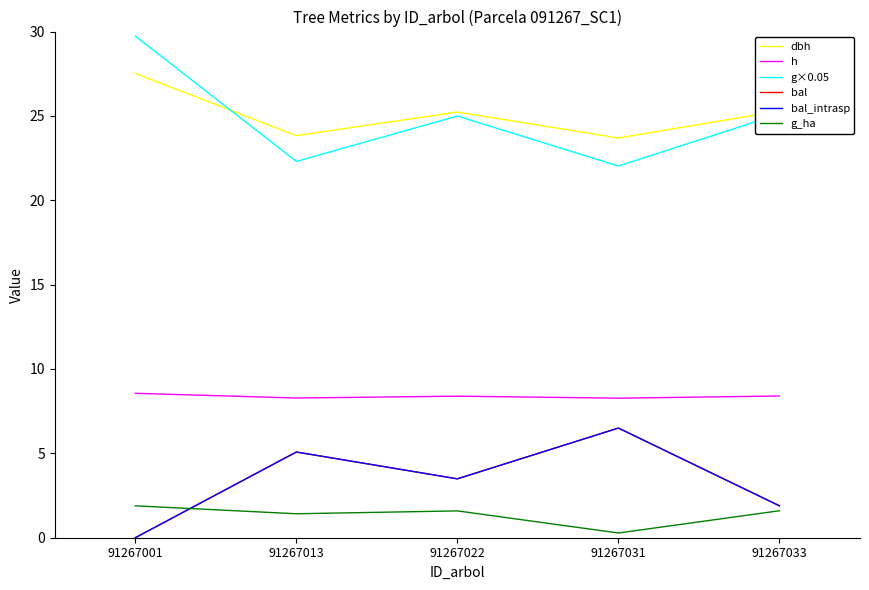

Where is the first local maximum for h?

91267022